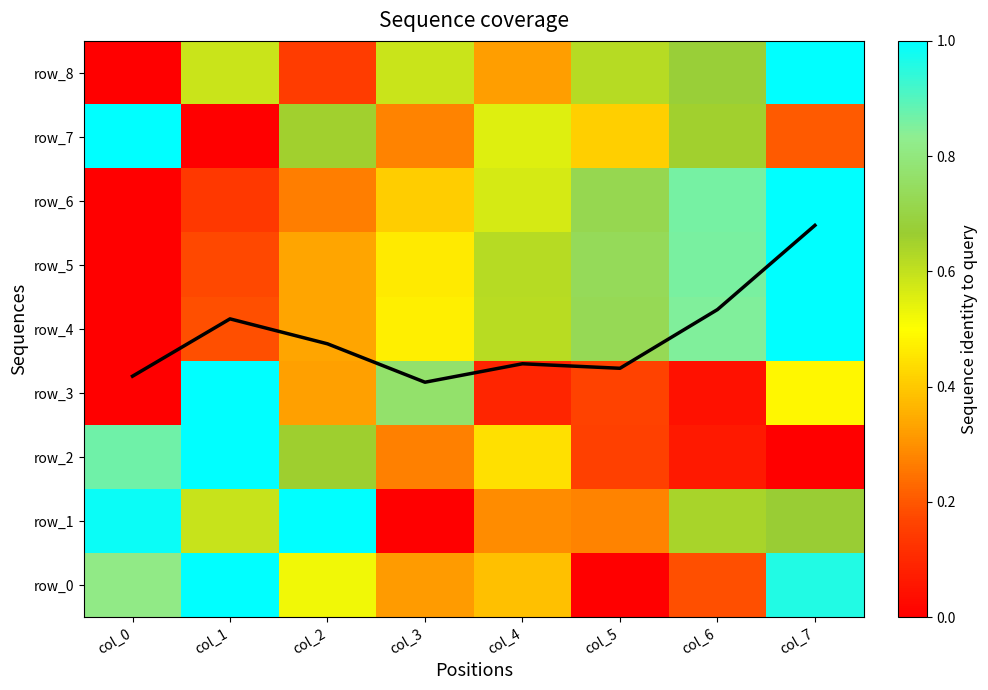

True or false: row_7 has a value of 1.1 at col_6.

False